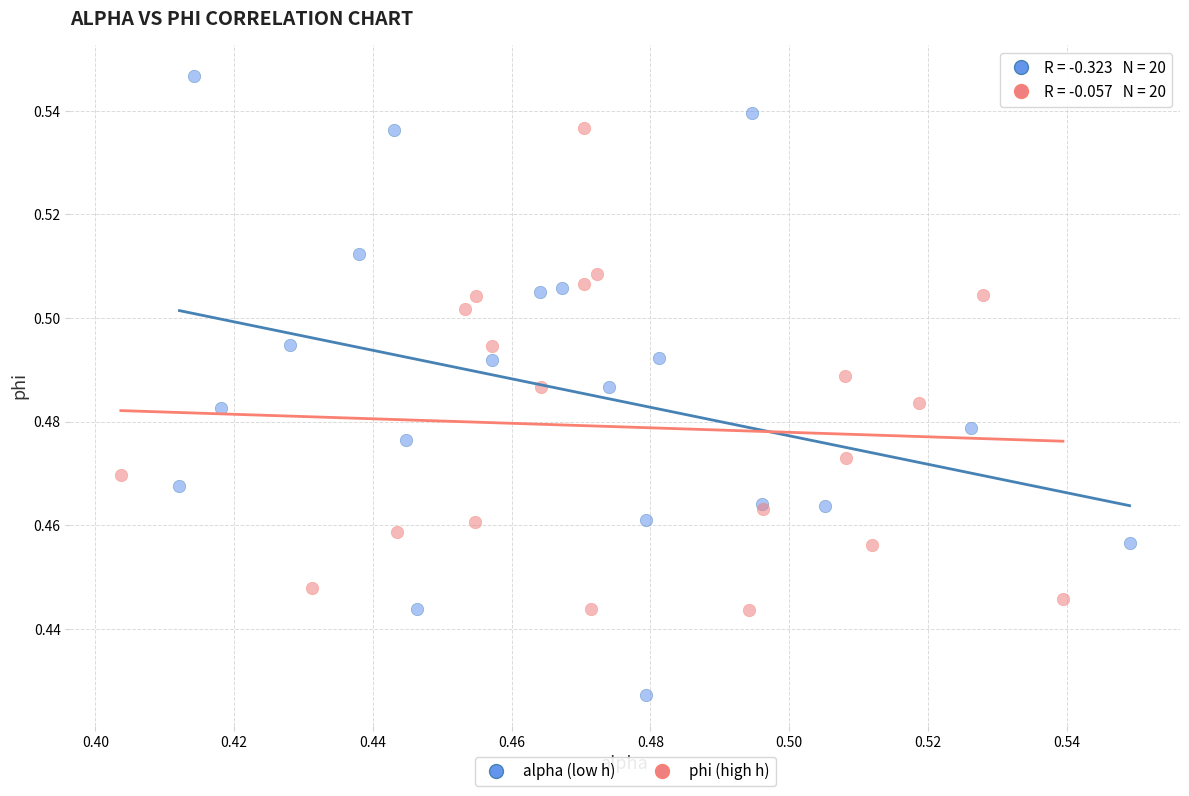

Which series reaches the maximum Y coordinate?

alpha (low h)